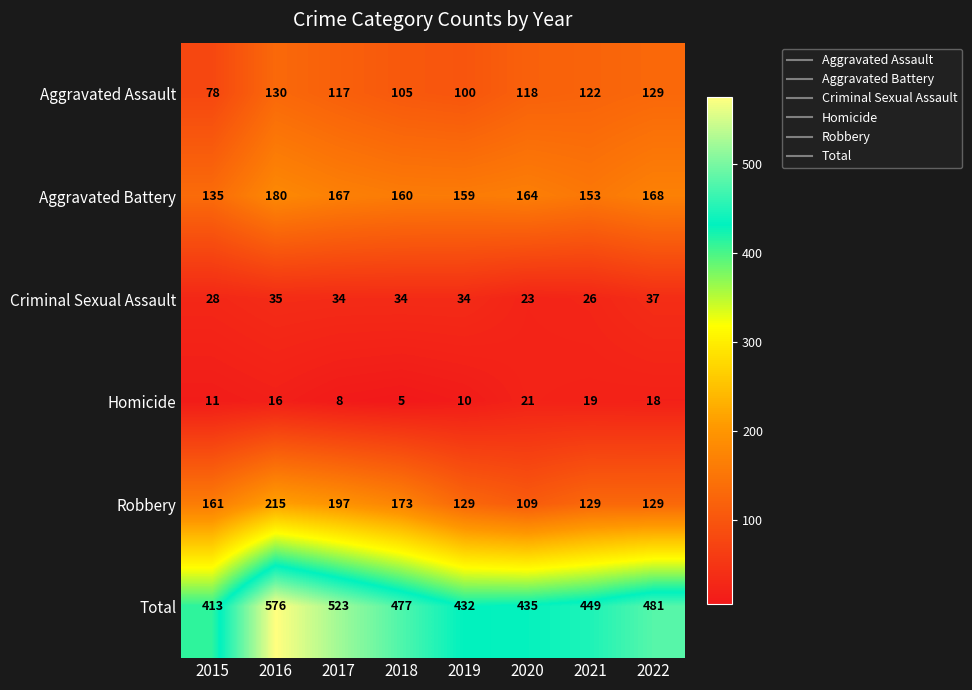

What is the approximate value of Criminal Sexual Assault at 2016, to the nearest 10?

40